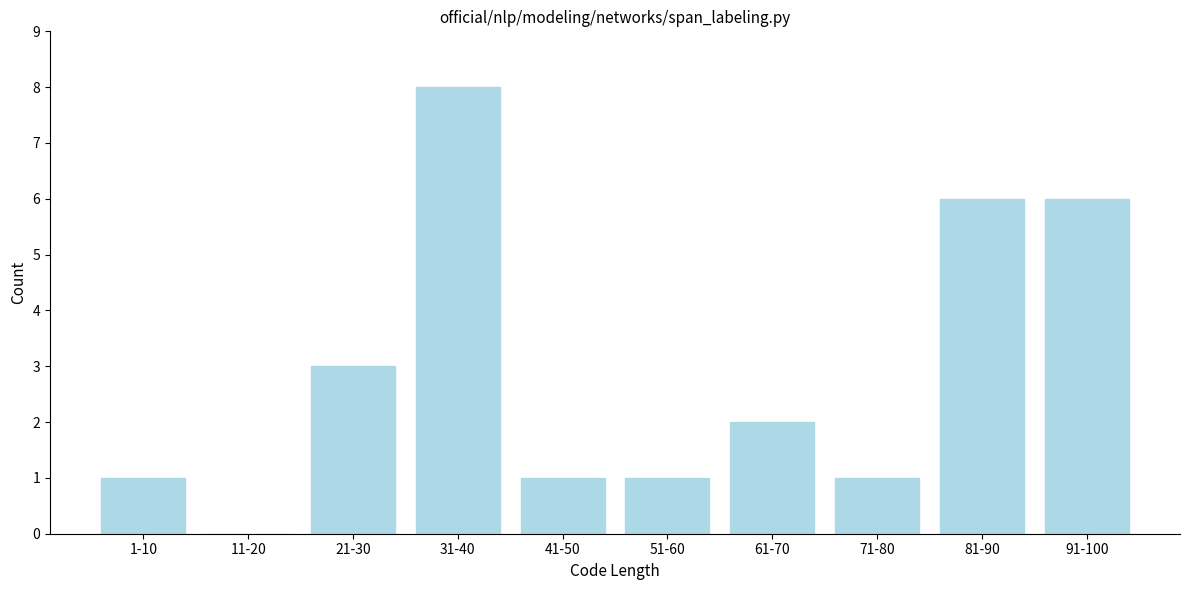

Reading left to right, extract all data points from this chart.

1-10=1	11-20=0	21-30=3	31-40=8	41-50=1	51-60=1	61-70=2	71-80=1	81-90=6	91-100=6